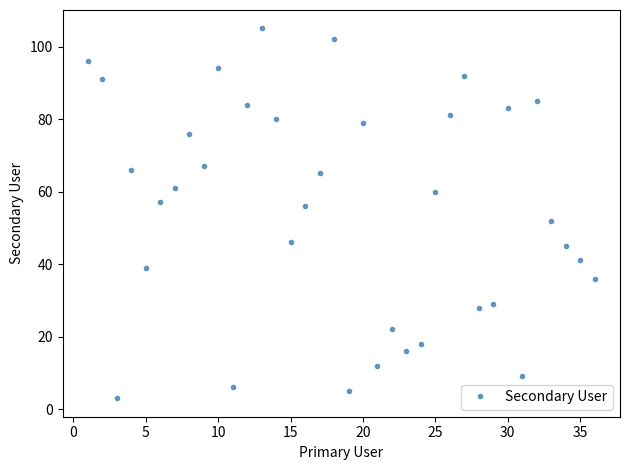

What is the average value?

55